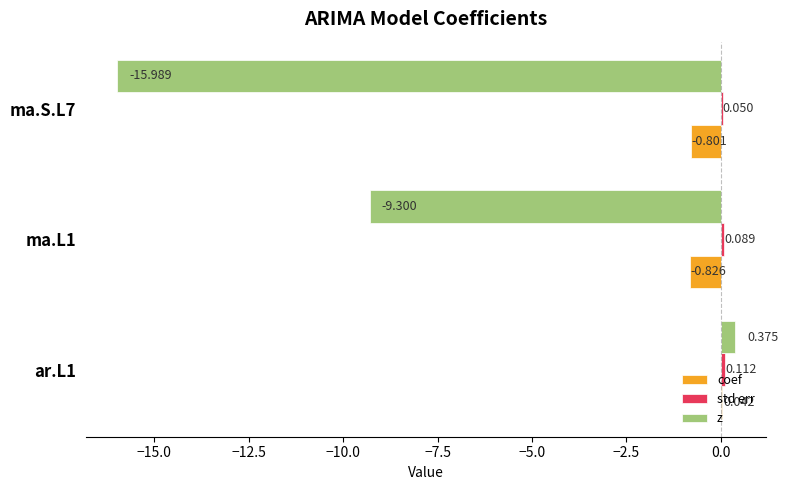

At which label is coef closest to 0?

ar.L1